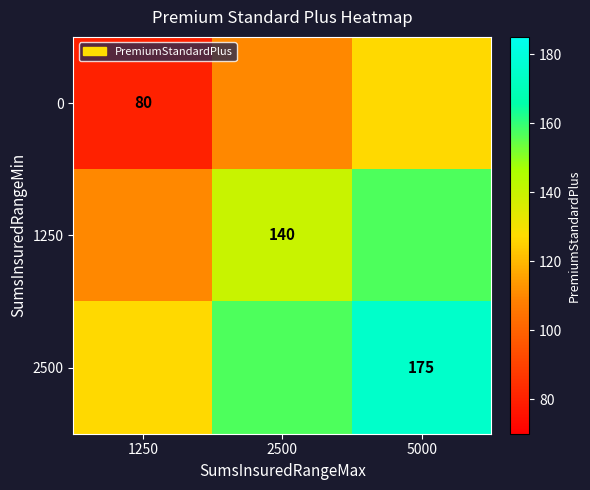

Is it true that 2500 equals 107 at 5000?

False